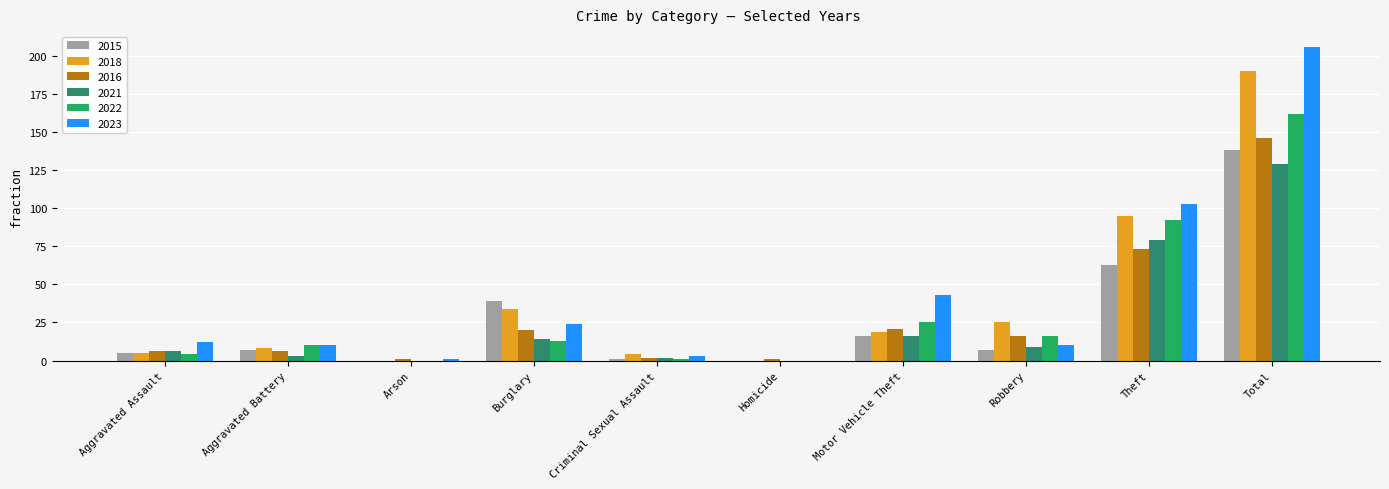

Is the value of 2016 at Arson greater than the value of 2022 at Burglary?

No